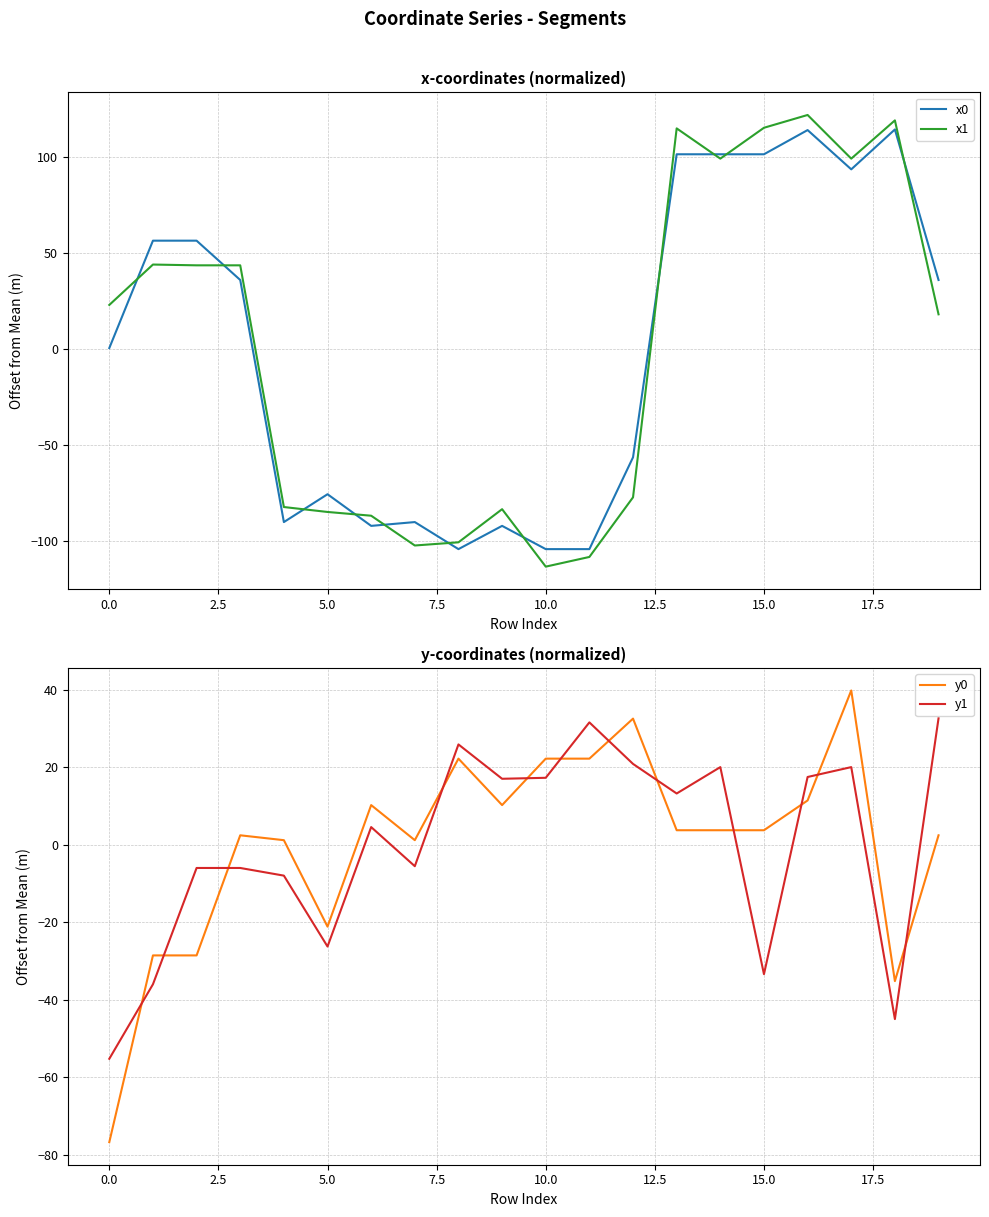

How many intersections are there between y1 and x0?

2